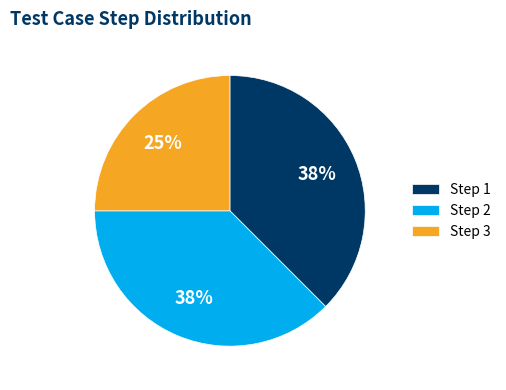

What is the ratio of the value at Step 2 to the value at Step 3?

1.5